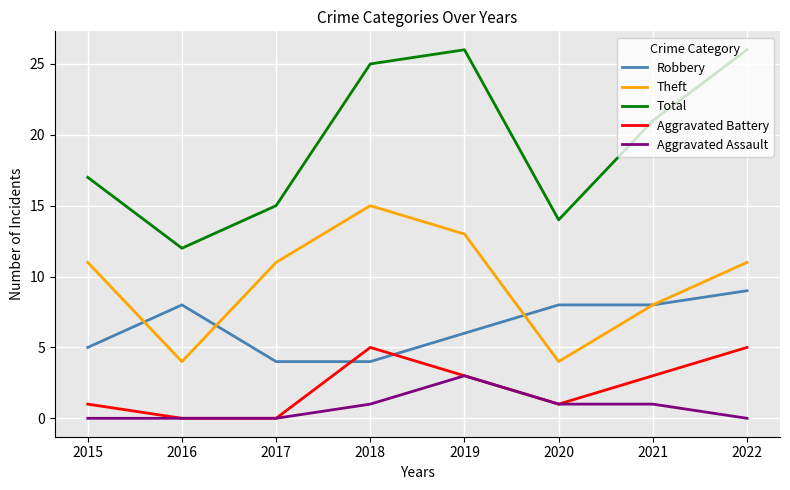

How many interior local valleys does the Theft series have?

2